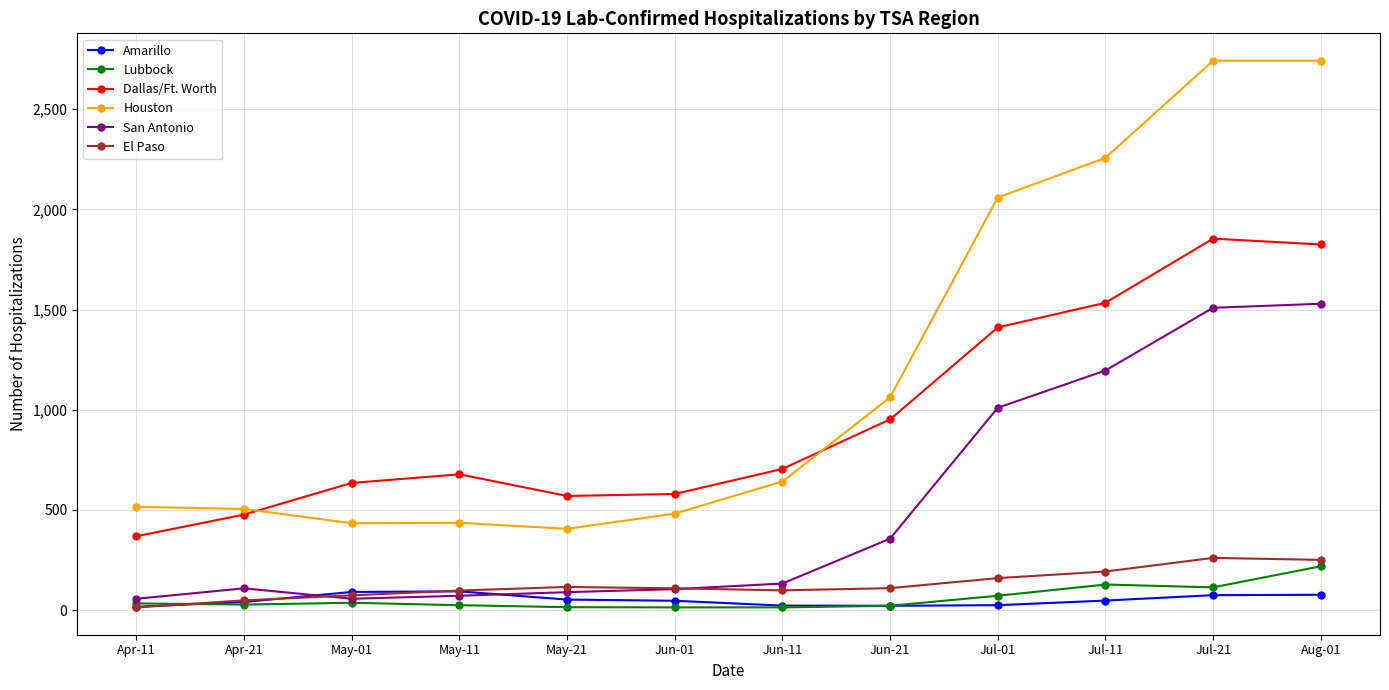

Which series has the largest total across all categories?

Houston